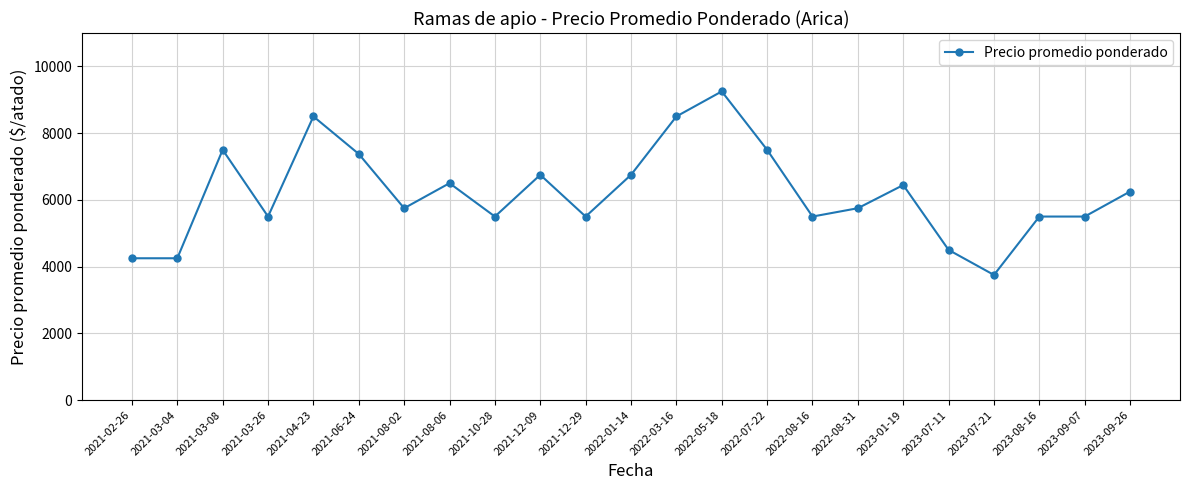

Is it true that the value at 2023-08-16 is 9083?

False